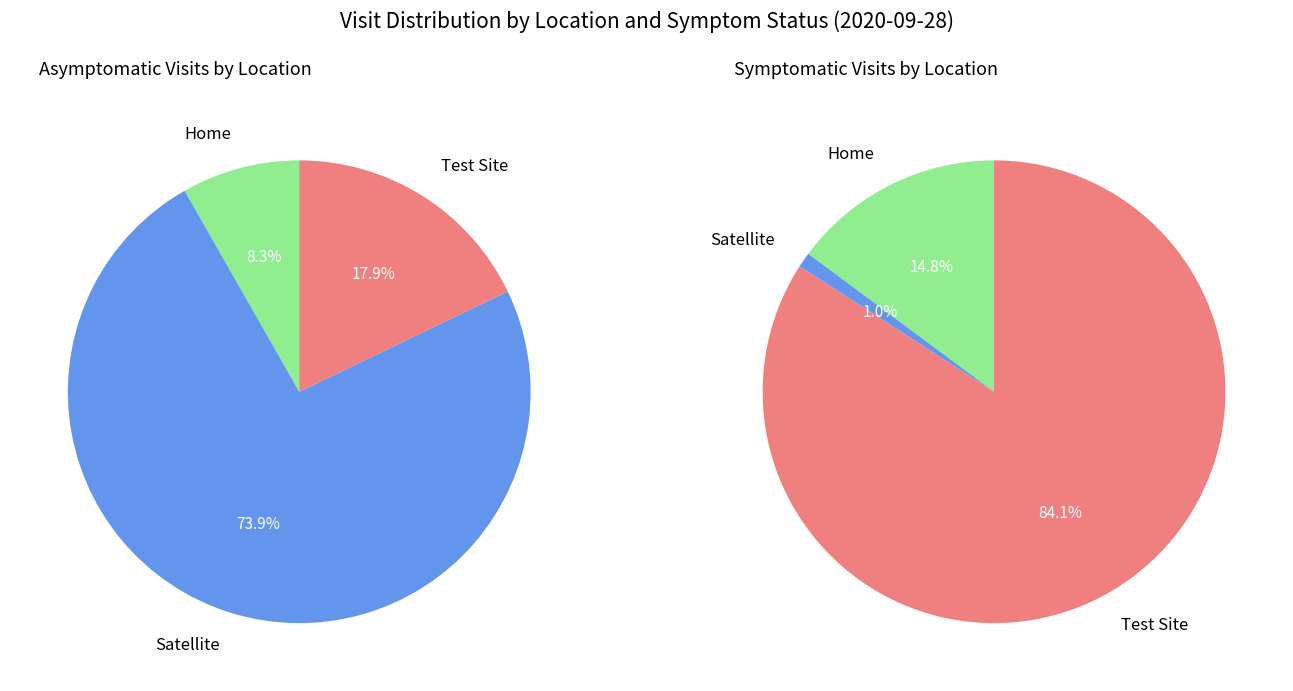

Rank the series by their average value, from lowest to highest.

Home, Satellite, Test Site